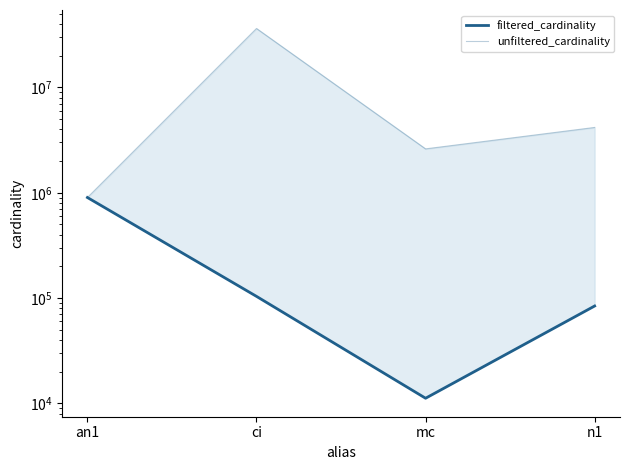

The value of unfiltered_cardinality at mc is 1596643. True or false?

False